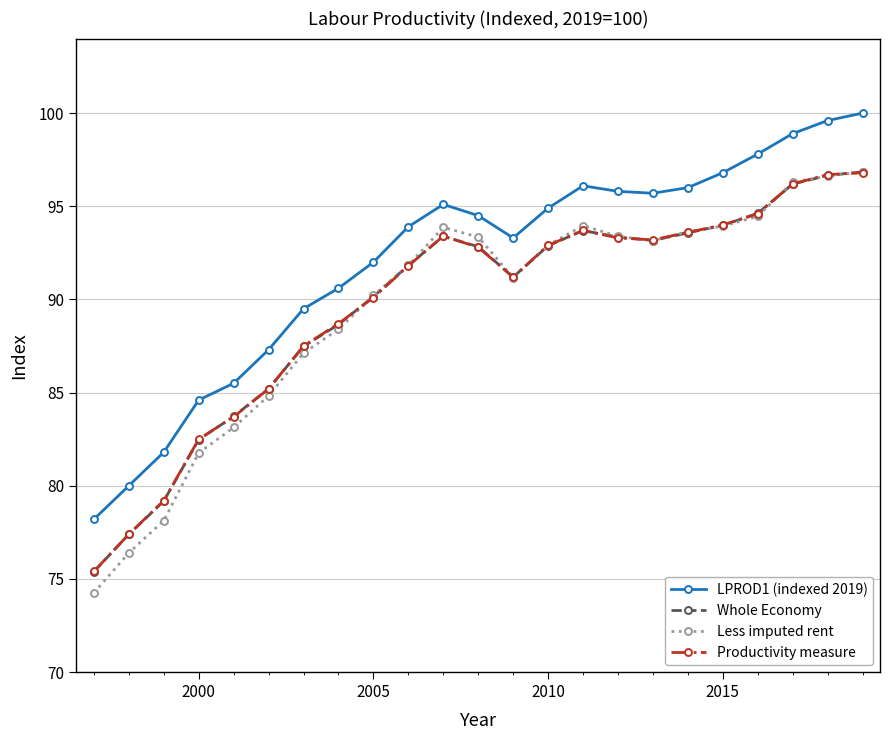

True or false: LPROD1 (indexed 2019) and Productivity measure intersect in this chart.

False